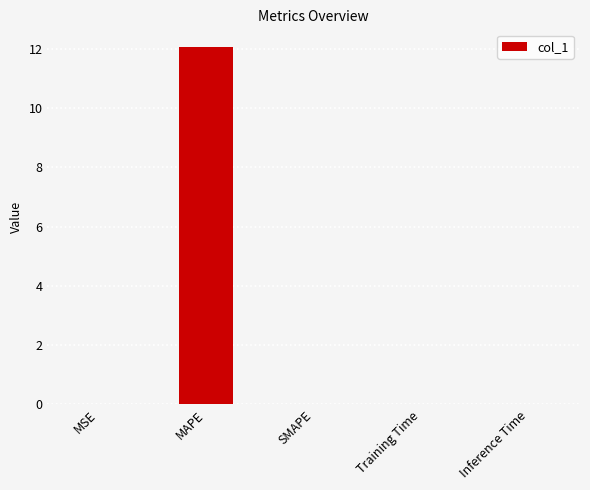

Which category has the highest value across all series?

MAPE